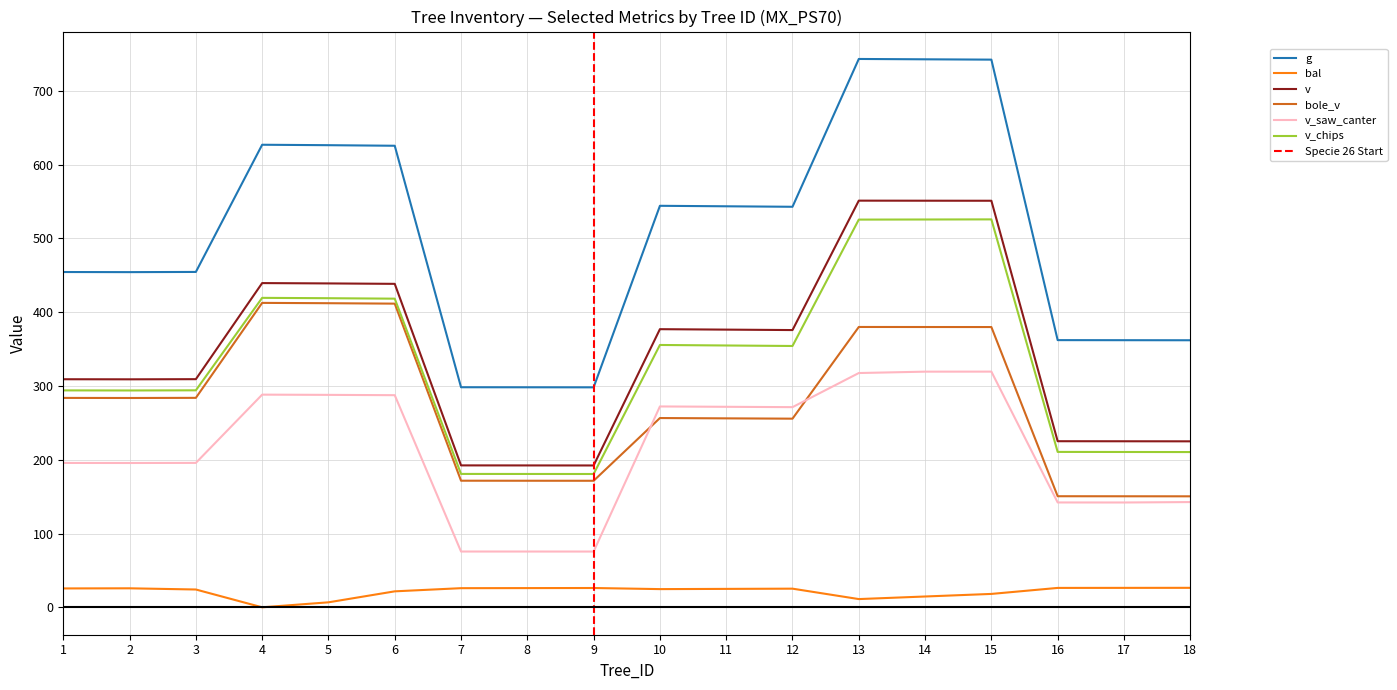

What is the value of the v_chips point at the 18th from the left?

210.4